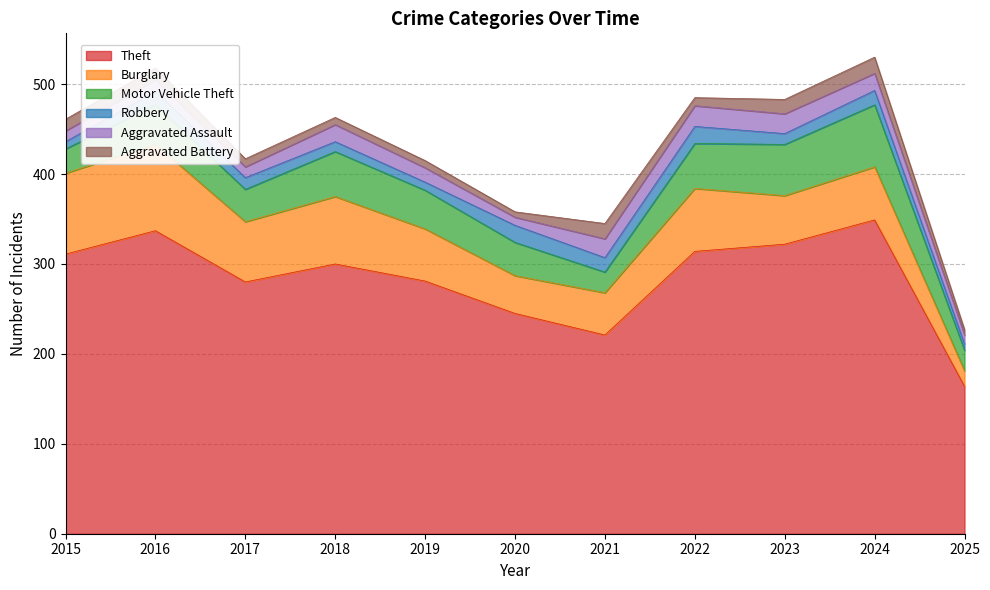

How many values in the Robbery series exceed 13?

5